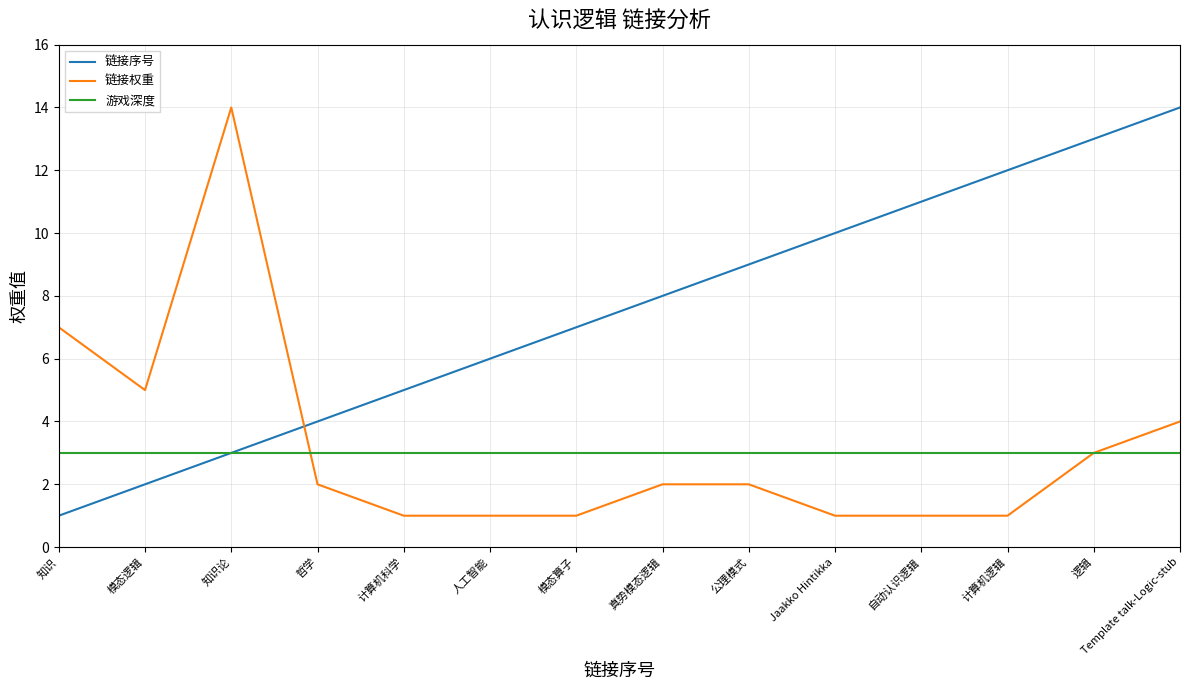

What is the difference between the second highest and second lowest values in the 链接权重 series?

6